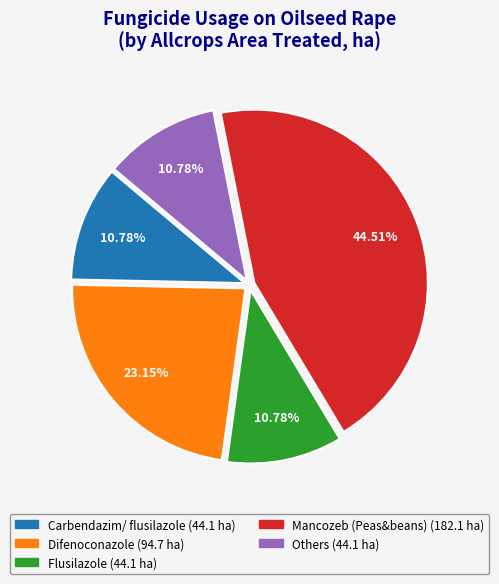

Is there a majority slice in this chart?

No